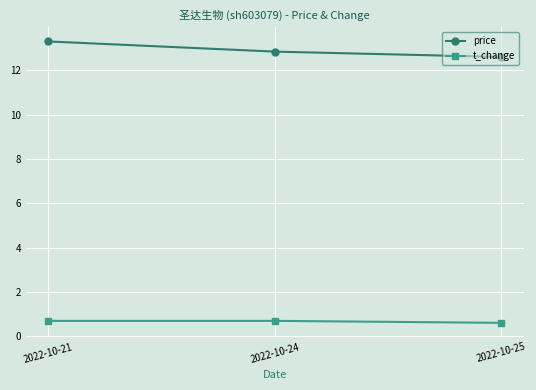

What is the difference between the maximum and second lowest values in the price series?

0.5